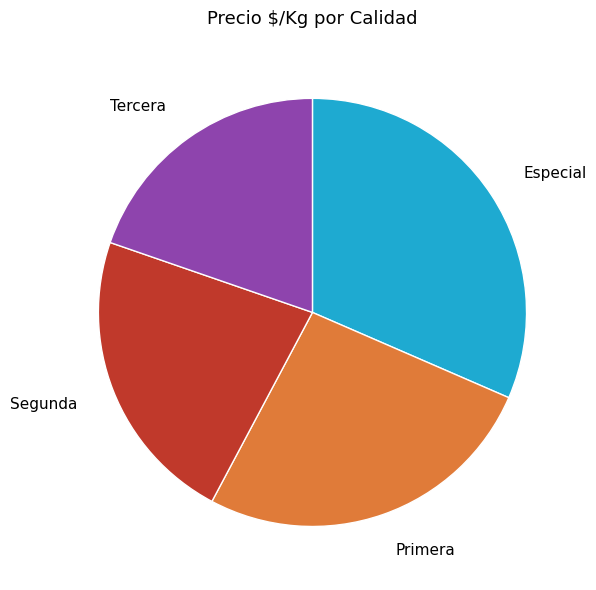

Count the number of slices in the pie.

4